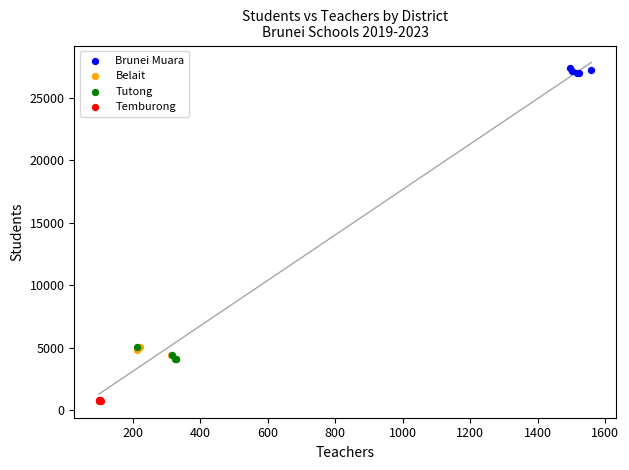

Which series contains the highest Y value?

Brunei Muara